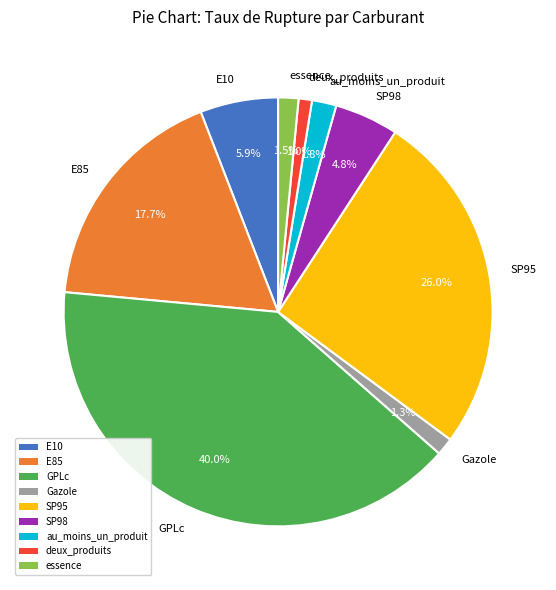

To the nearest percent, what is the combined percentage of essence and E85?

19%